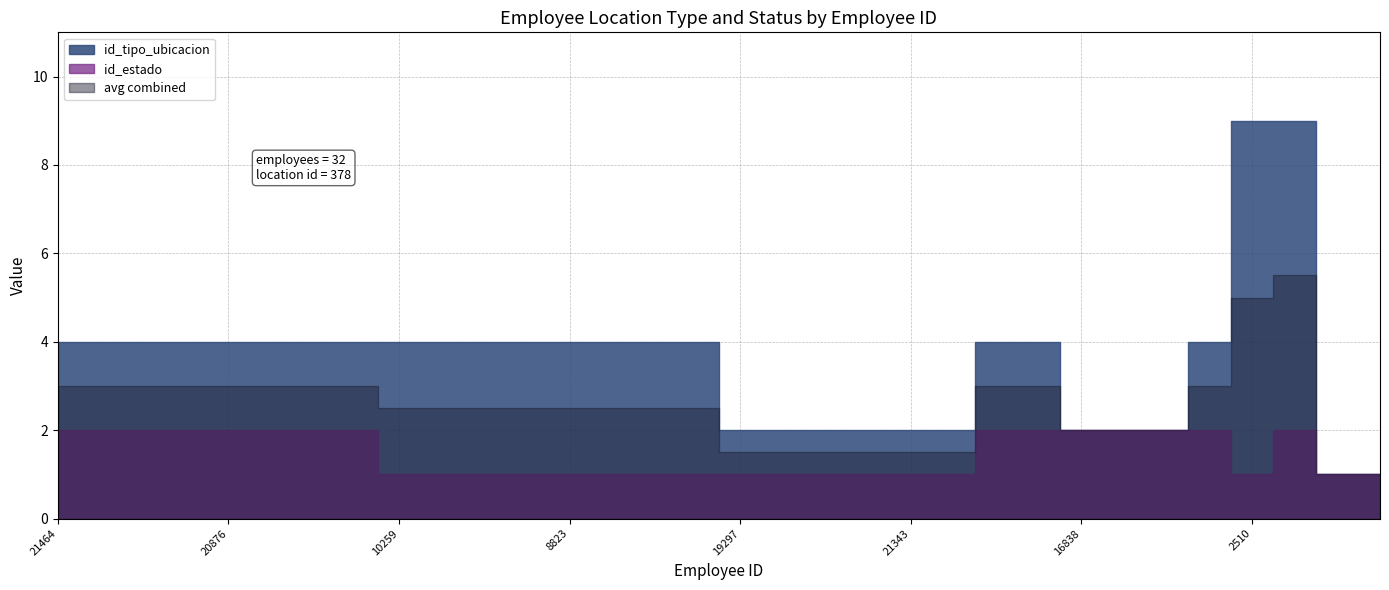

Rank the categories by id_estado value from highest to lowest.

21464, 21215, 21797, 19332, 20876, 21214, 18174, 17560, 21054, 18651, 16838, 18076, 17664, 18914, 21092, 10259, 15823, 19577, 10681, 8823, 19023, 16202, 18389, 19297, 18479, 19770, 21230, 21343, 17645, 2510, 9823, 21805